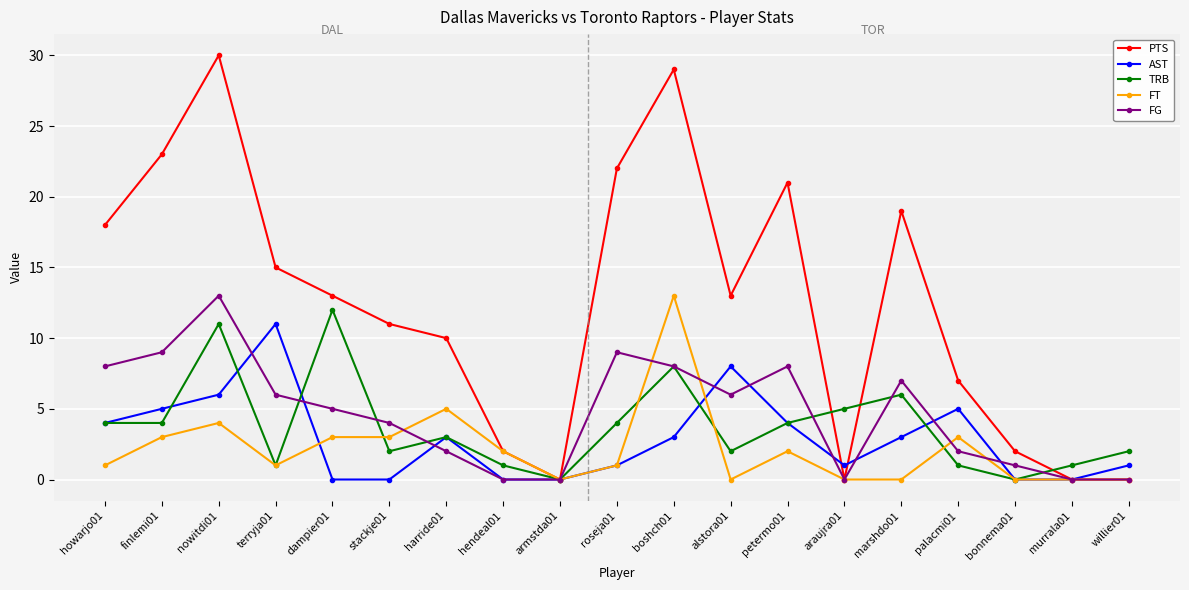

True or false: TRB and FG cross at least once.

True